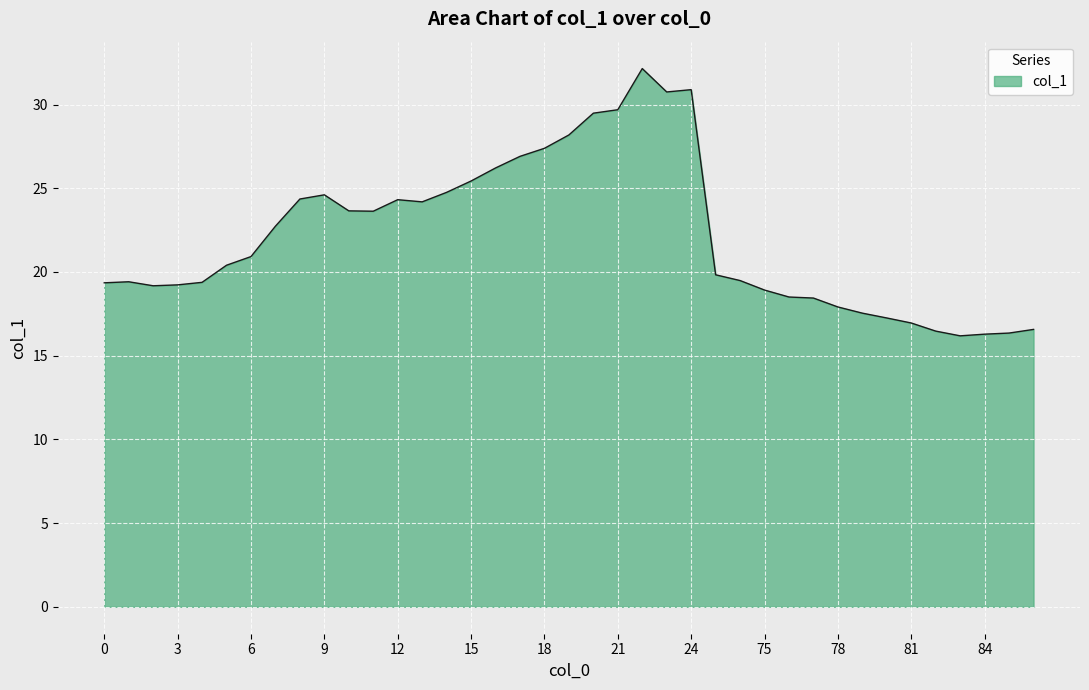

What is the maximum value shown in the chart?

32.1